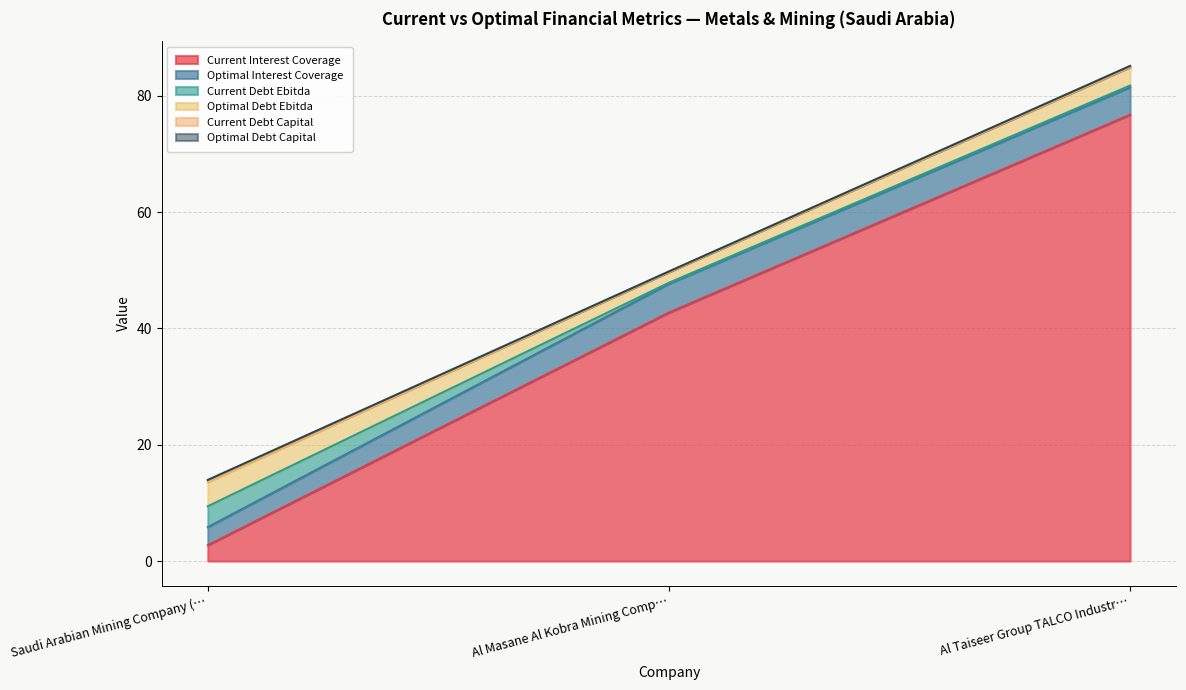

Between Saudi Arabian Mining Company (Ma'aden) and Al Taiseer Group TALCO Industrial, which series saw the biggest shift?

current_interest_coverage